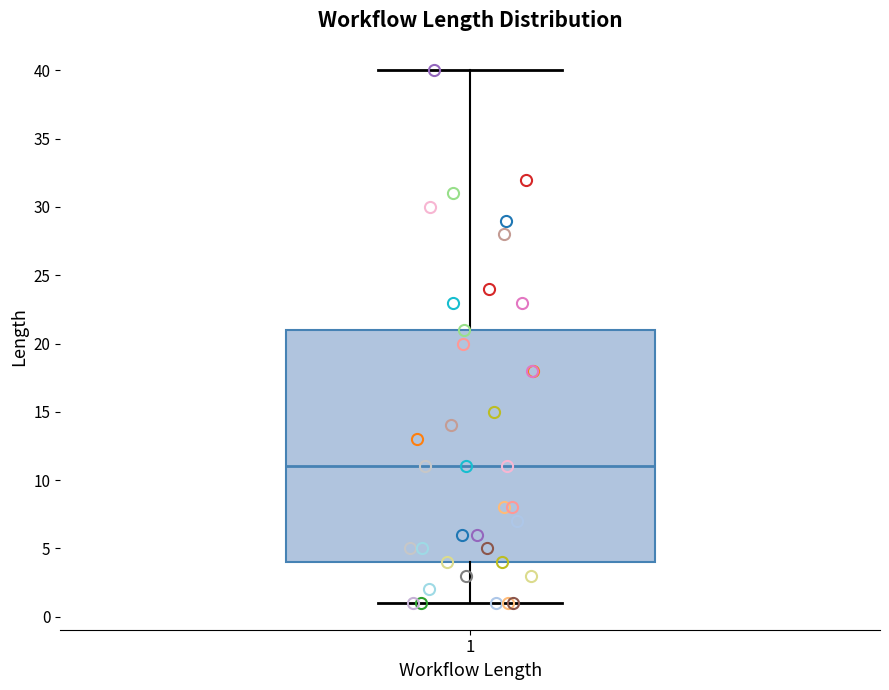

Transcribe this box plot: give where the median line is, the range the box spans, and where the two whiskers end, as read against the y-axis. The values are not printed on the chart, so give them approximately, as read against the axis.

median 11, box 4 to 21, whiskers 1 to 40